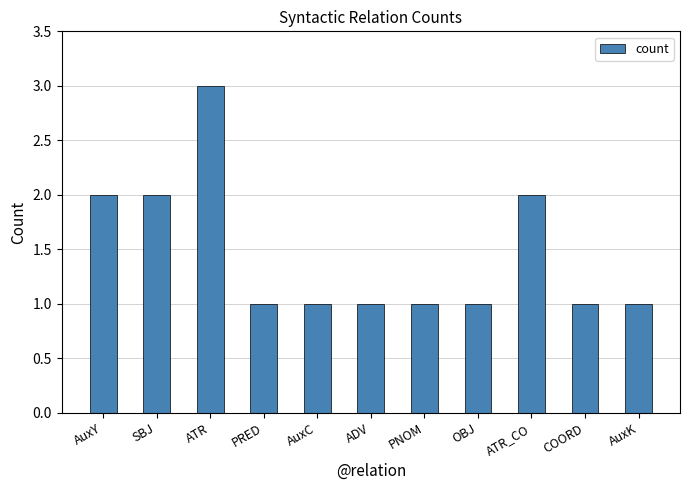

What is the sum of the values at ADV and OBJ?

2